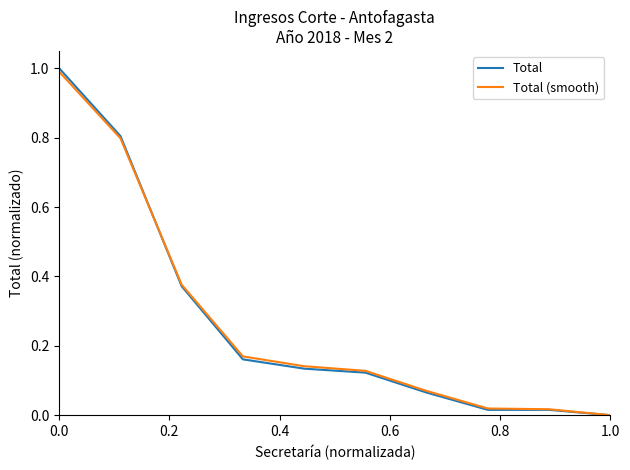

What is the maximum value shown in the chart?

1.0